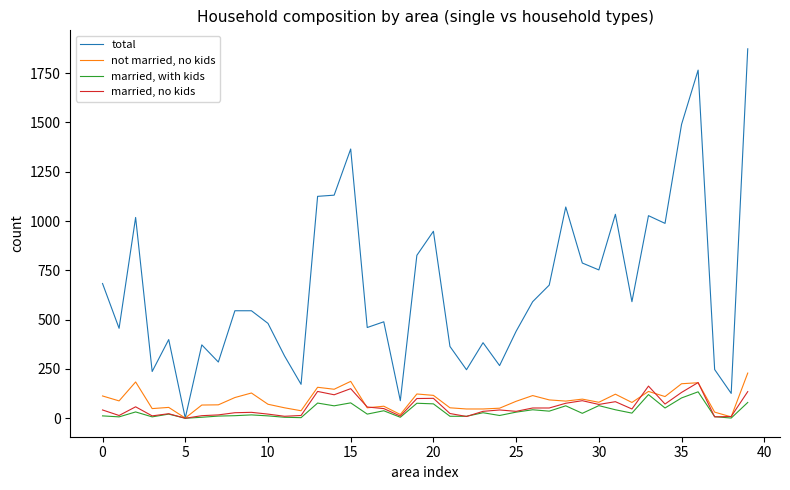

What are all the series names shown in the legend?

total, not married, no kids, married, with kids, married, no kids